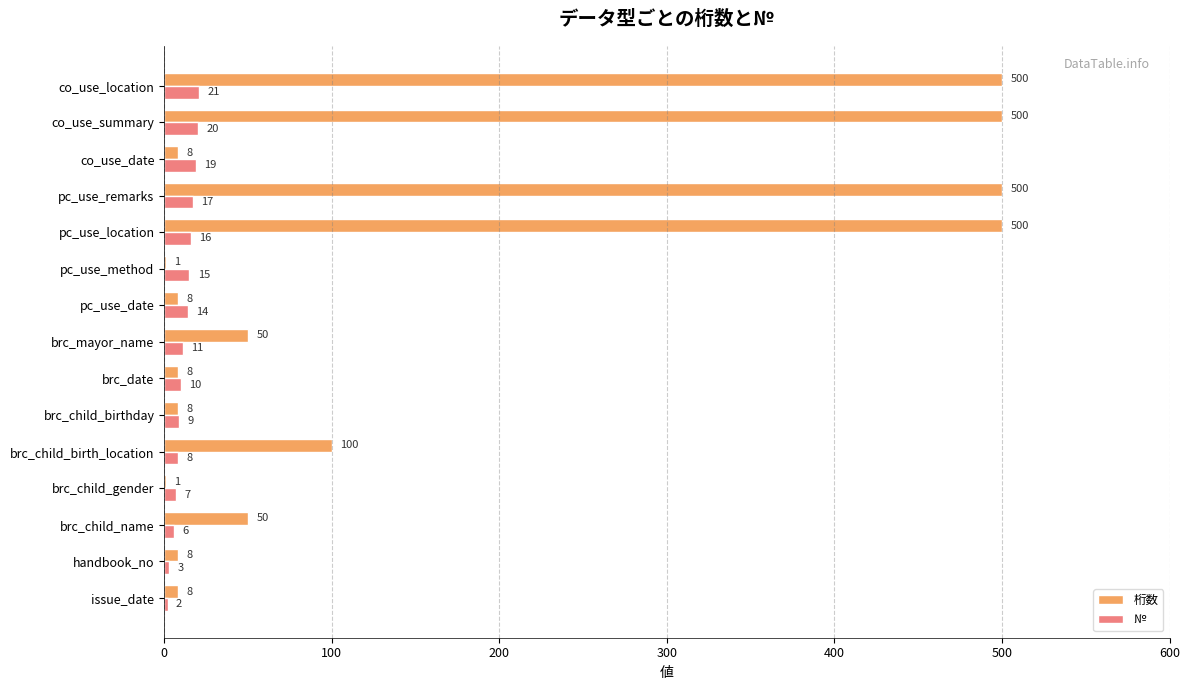

Between brc_child_gender and brc_date, which series saw the biggest shift?

桁数